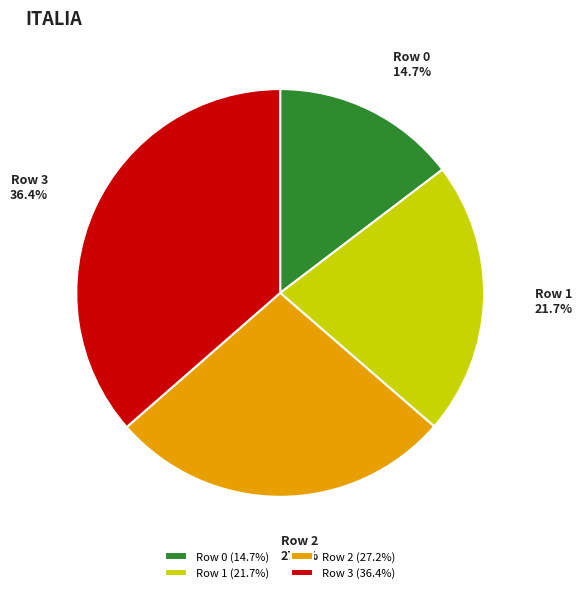

Do Row 1 and Row 0 together represent more than half of the pie?

No